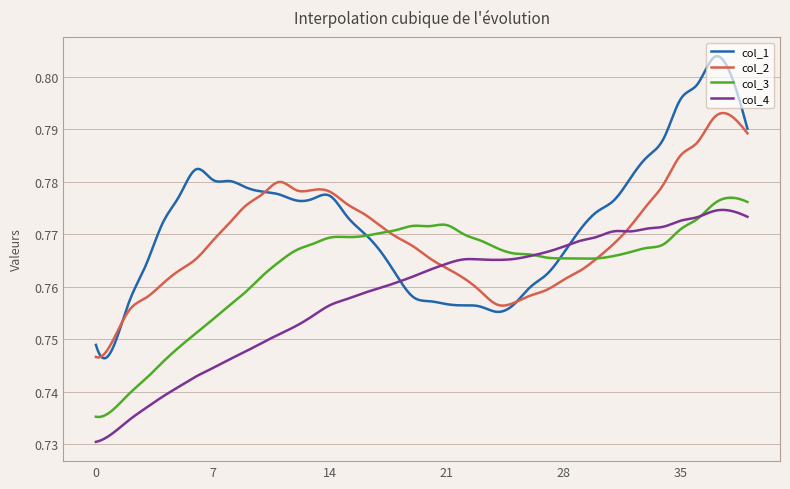

List the series in order of their overall mean, highest first.

col_1, col_2, col_3, col_4